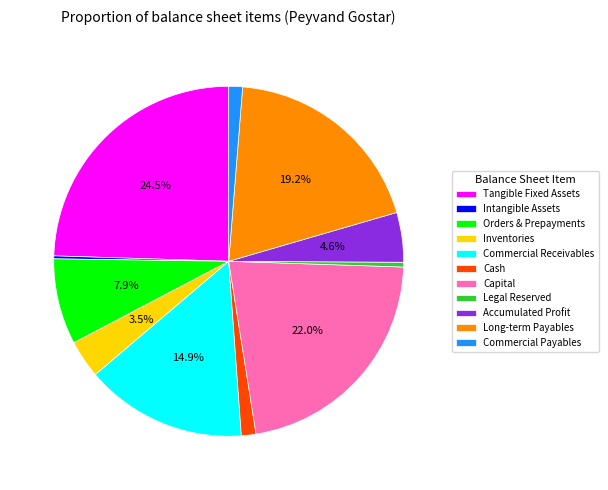

Between Cash and Long-term Payables, which is larger?

Long-term Payables